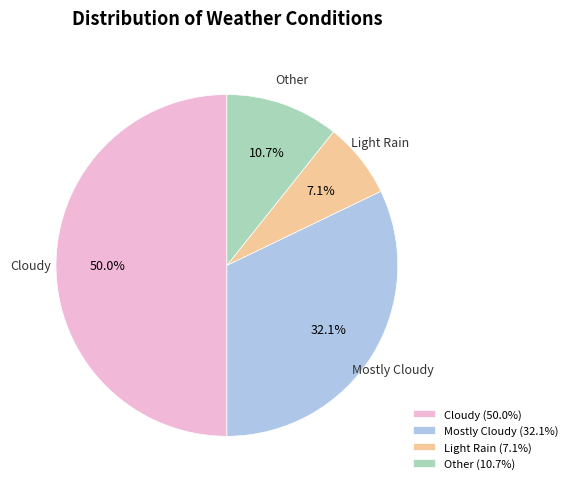

Combined, do Light Rain and Cloudy account for over 50%?

Yes